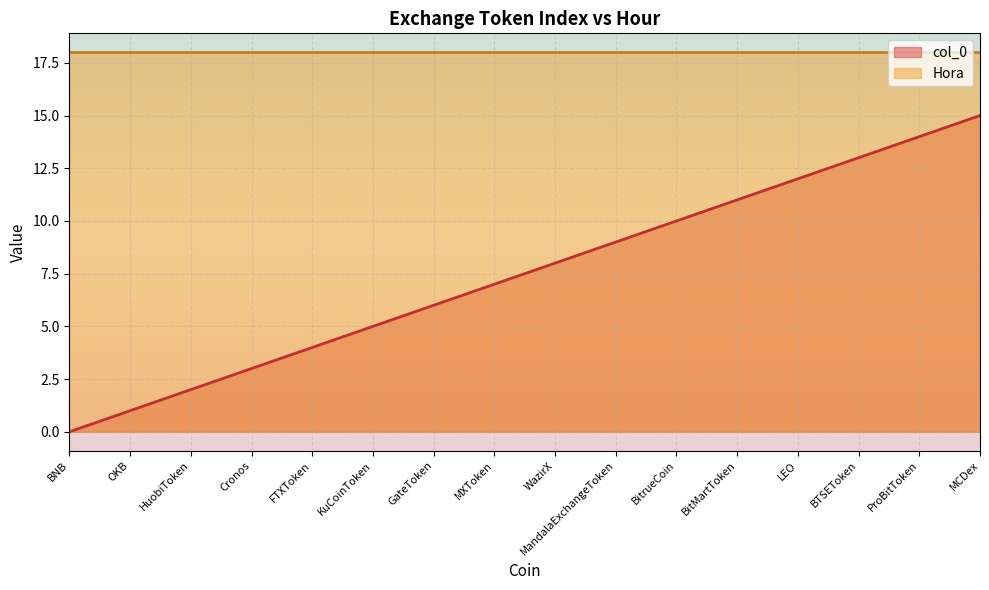

At which category does the chart reach its peak across all series?

MCDex